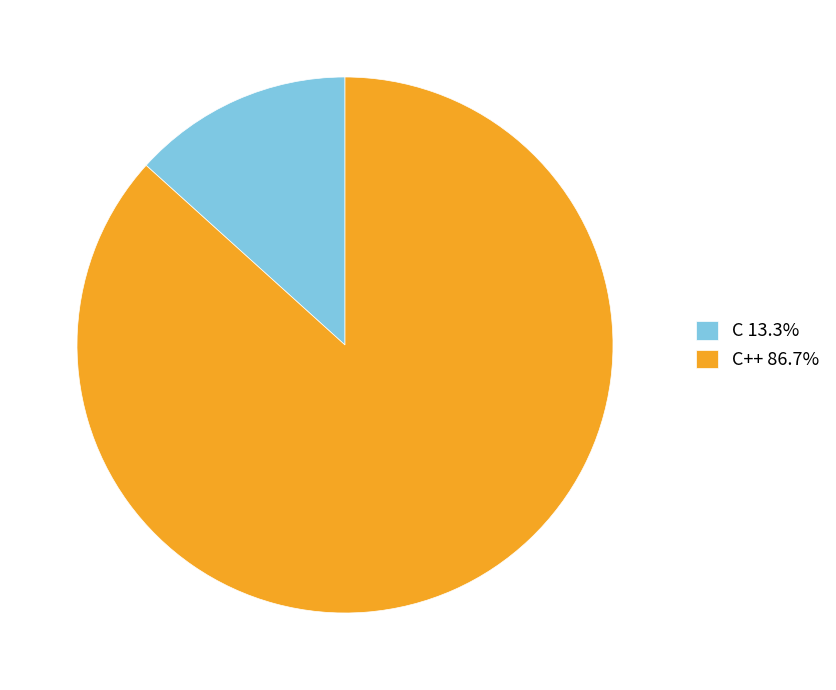

What is the ratio of the value at C++ 86.7% to the value at C 13.3%?

6.5